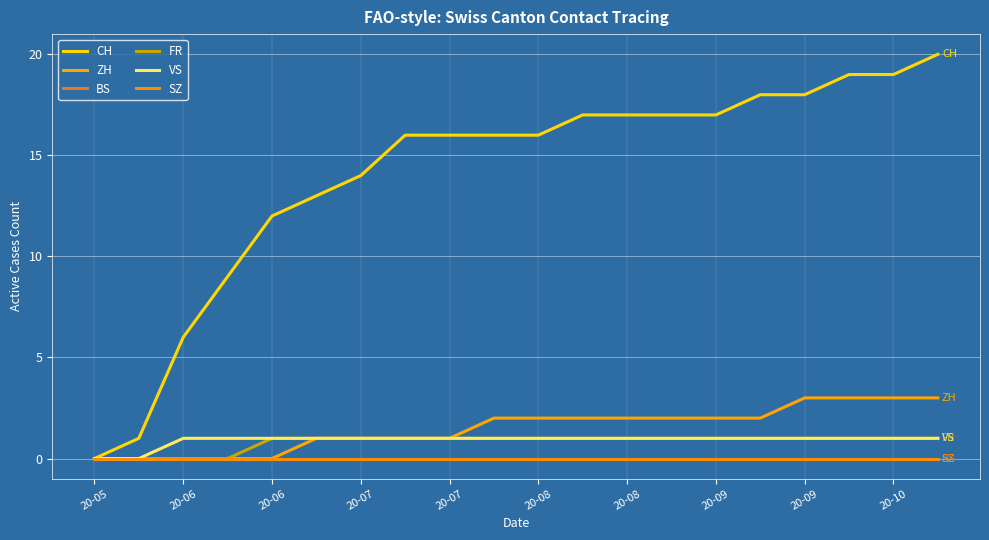

Which series has the largest total across all categories?

CH